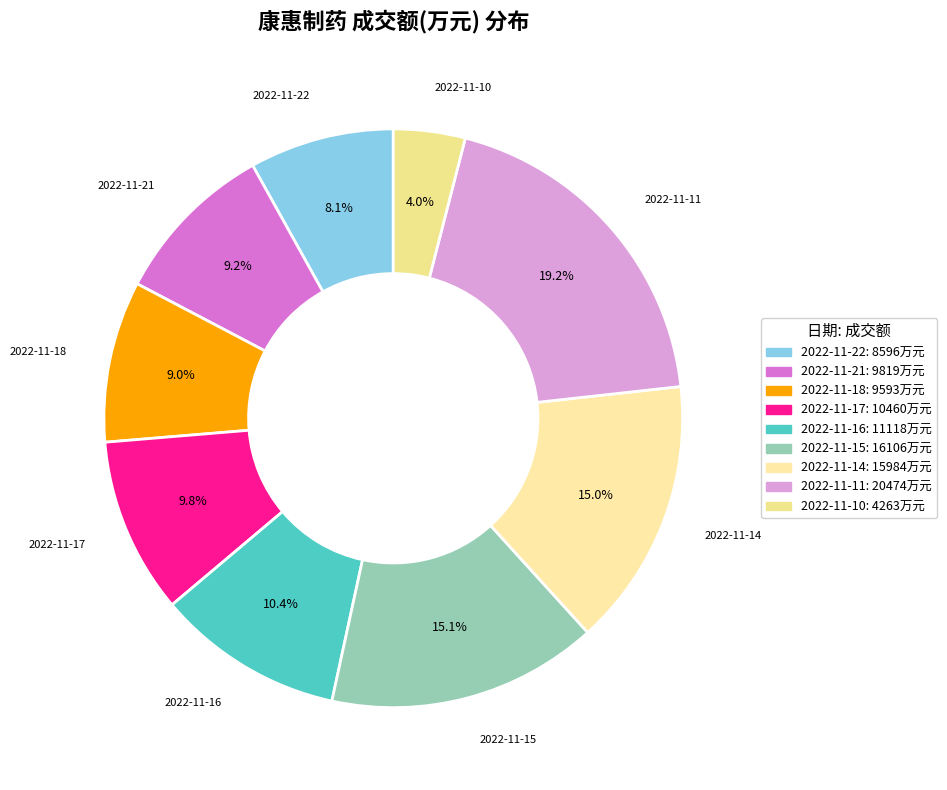

Is it true that 2022-11-11 is 5% of the pie?

False